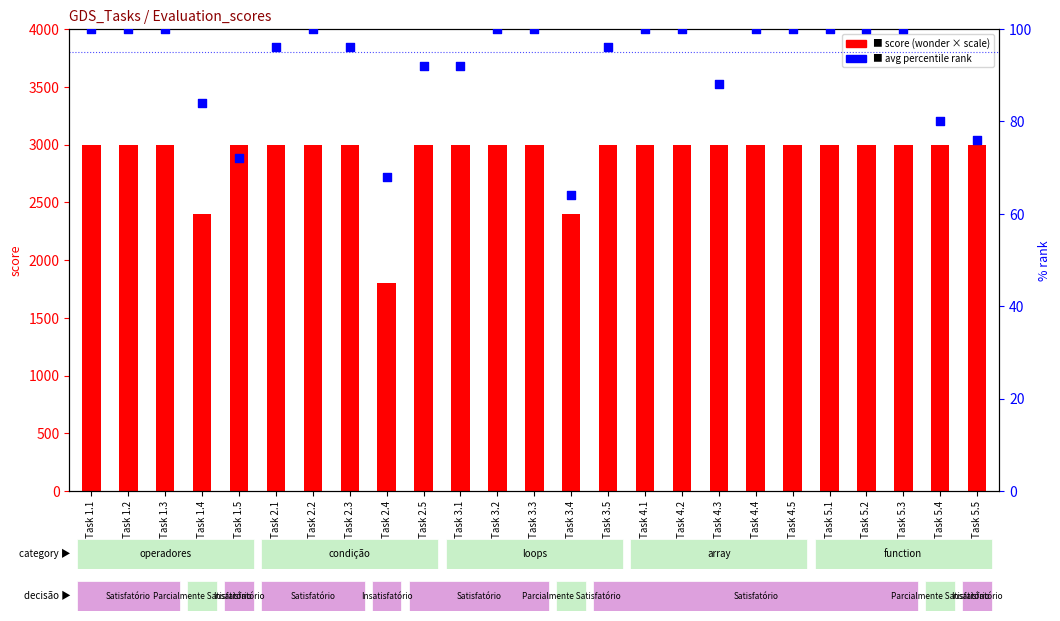

Which series reaches the minimum Y coordinate?

avg percentile rank